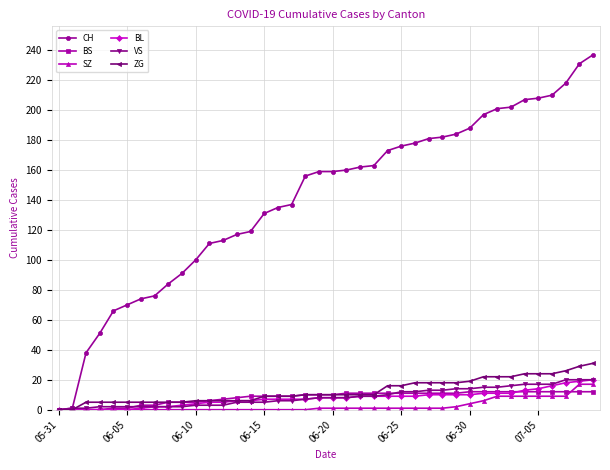

Which series has the largest total across all categories?

CH